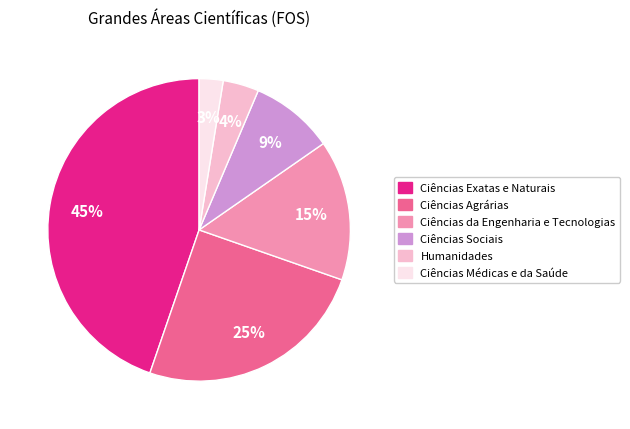

Combined, do Ciências Médicas e da Saúde and Ciências Exatas e Naturais account for over 50%?

No